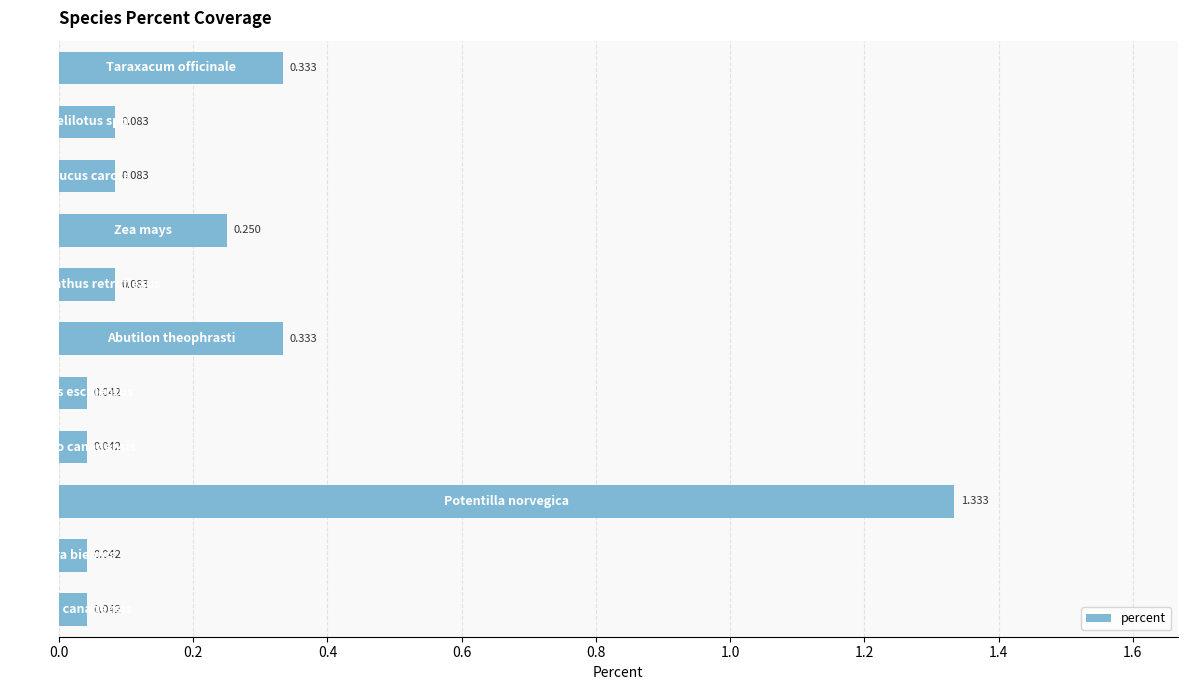

Are the bars horizontal?

Yes